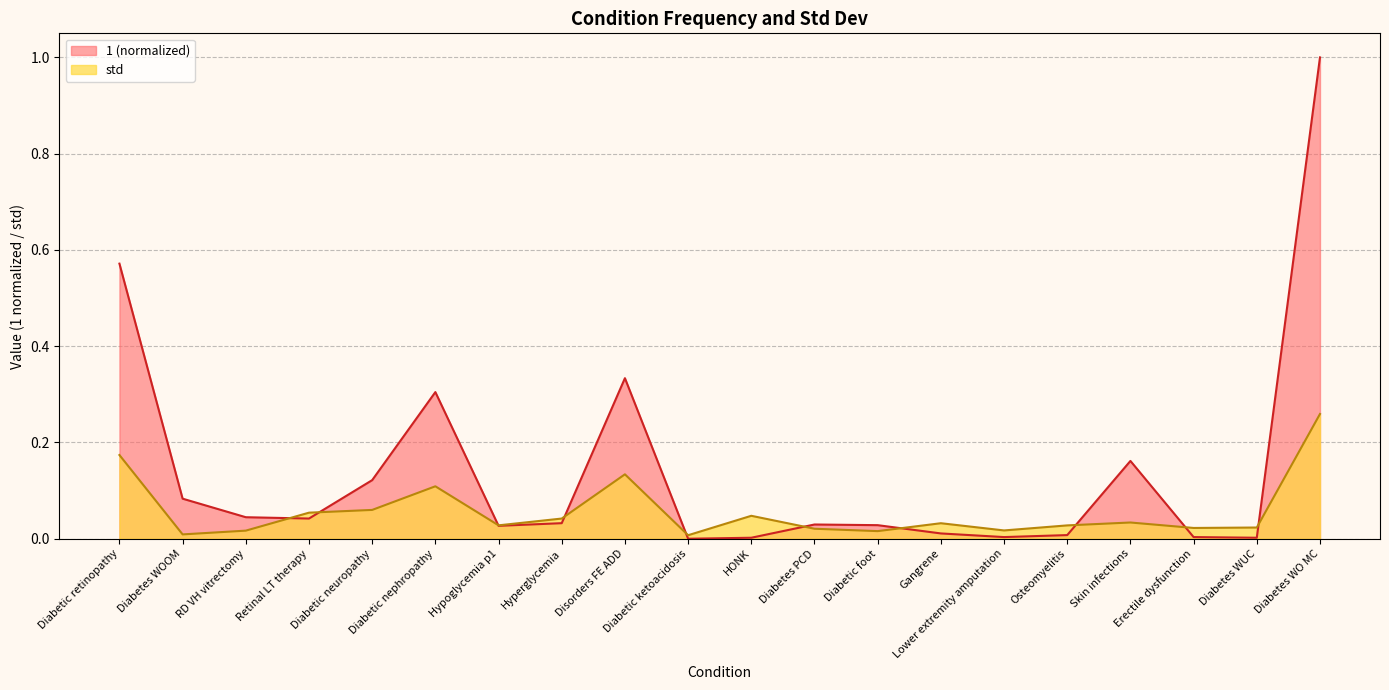

What is the difference between the second highest and minimum values in the 1 series?

0.6